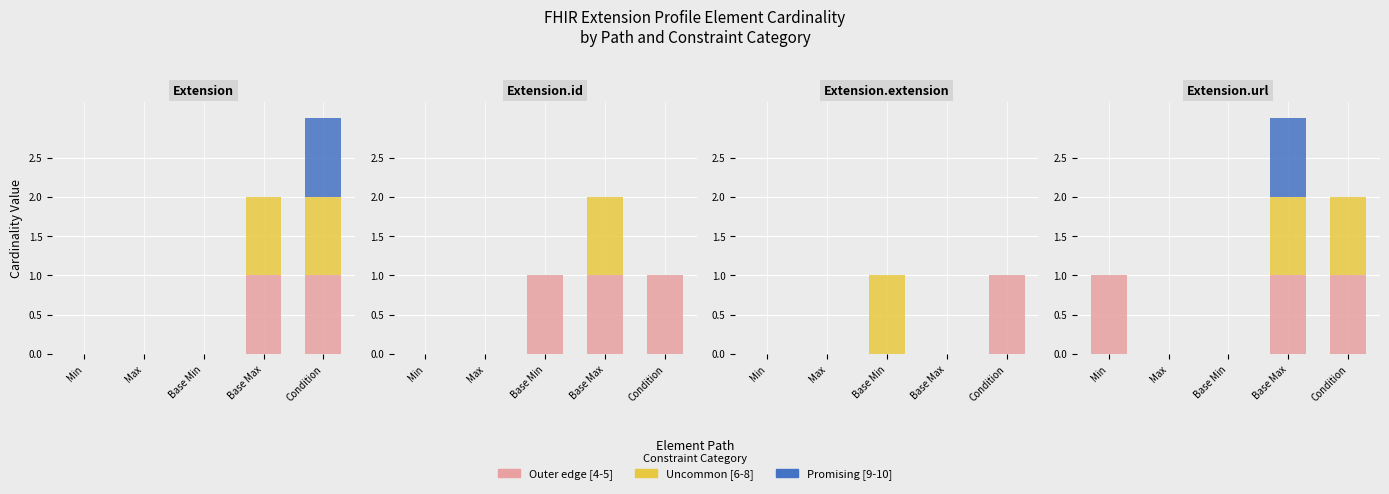

How many data points does each series have?

5